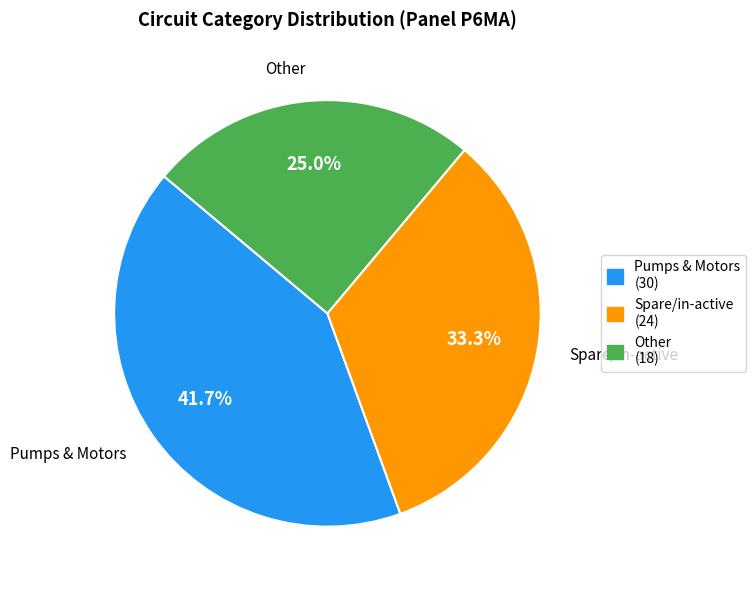

Is there a majority slice in this chart?

No